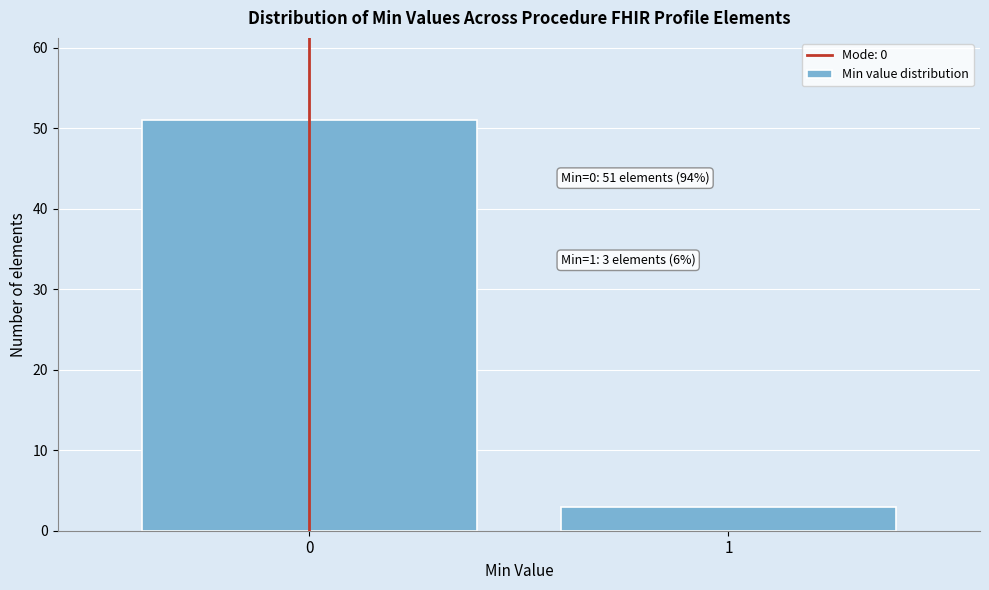

Reading left to right, extract all data points from this chart.

0=51	1=3